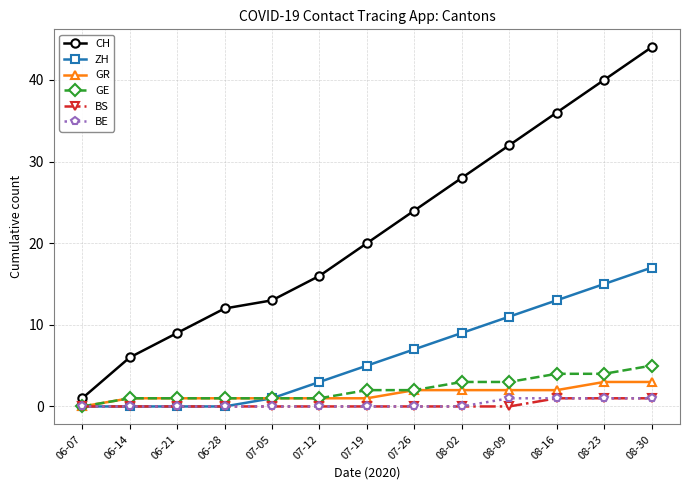

Which series has the largest total across all categories?

CH